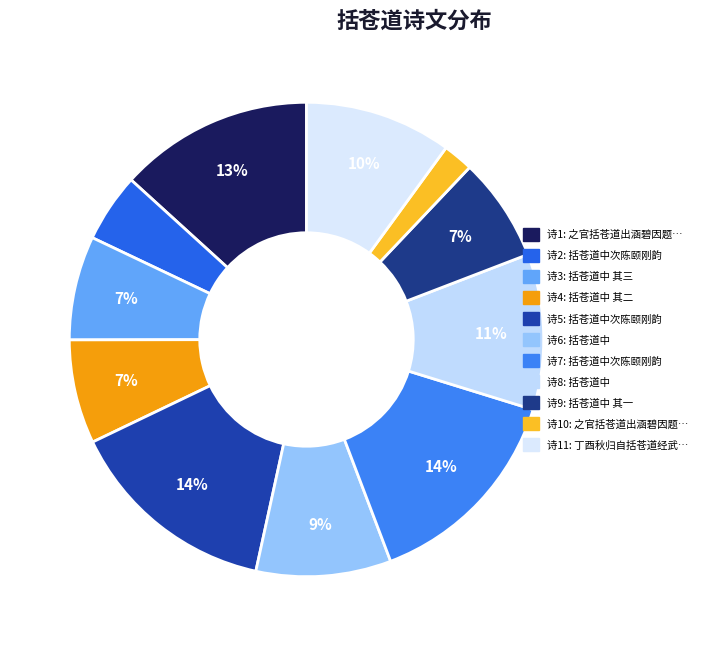

How many slices are in this pie chart?

11